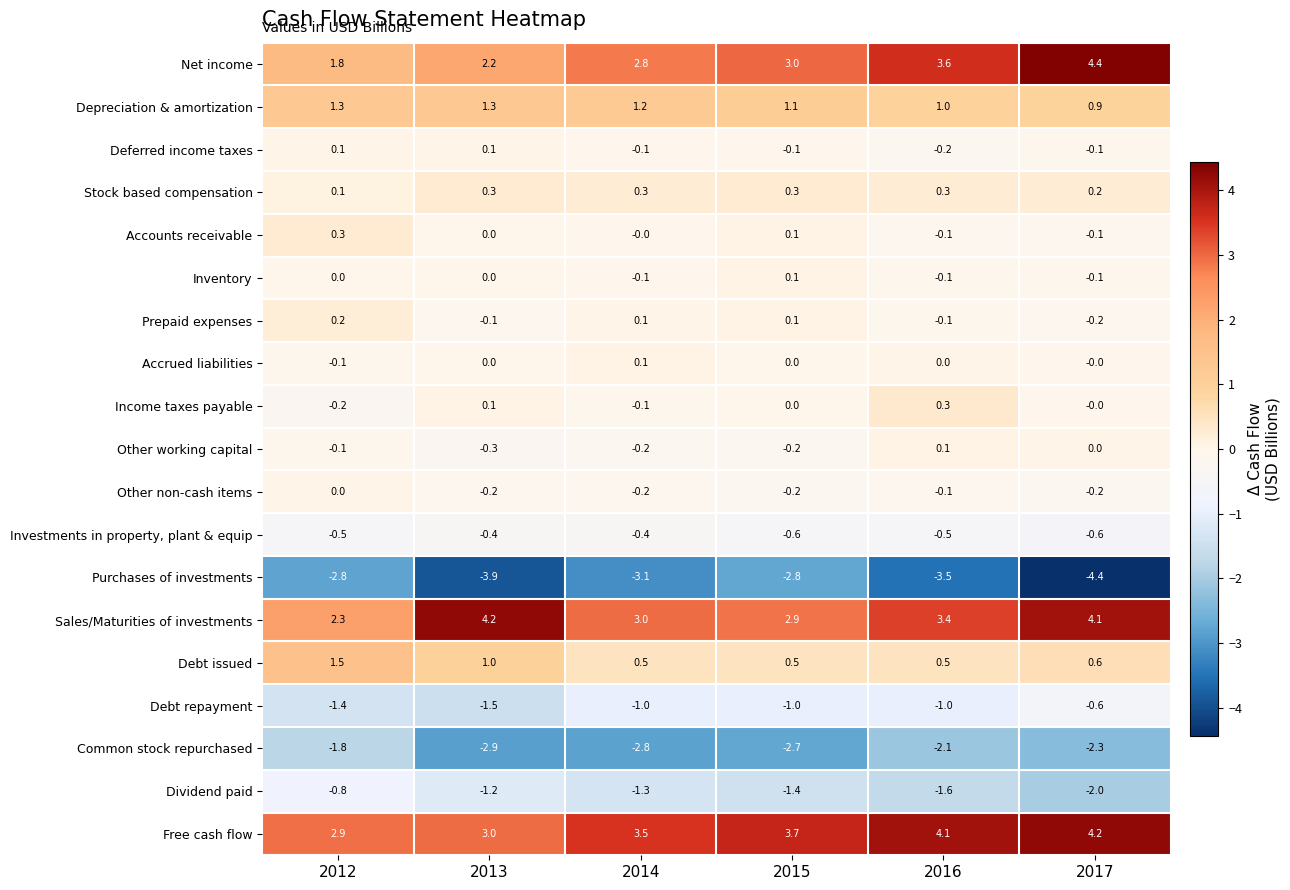

What is the spread (max minus min) of values at 2015?

6.5